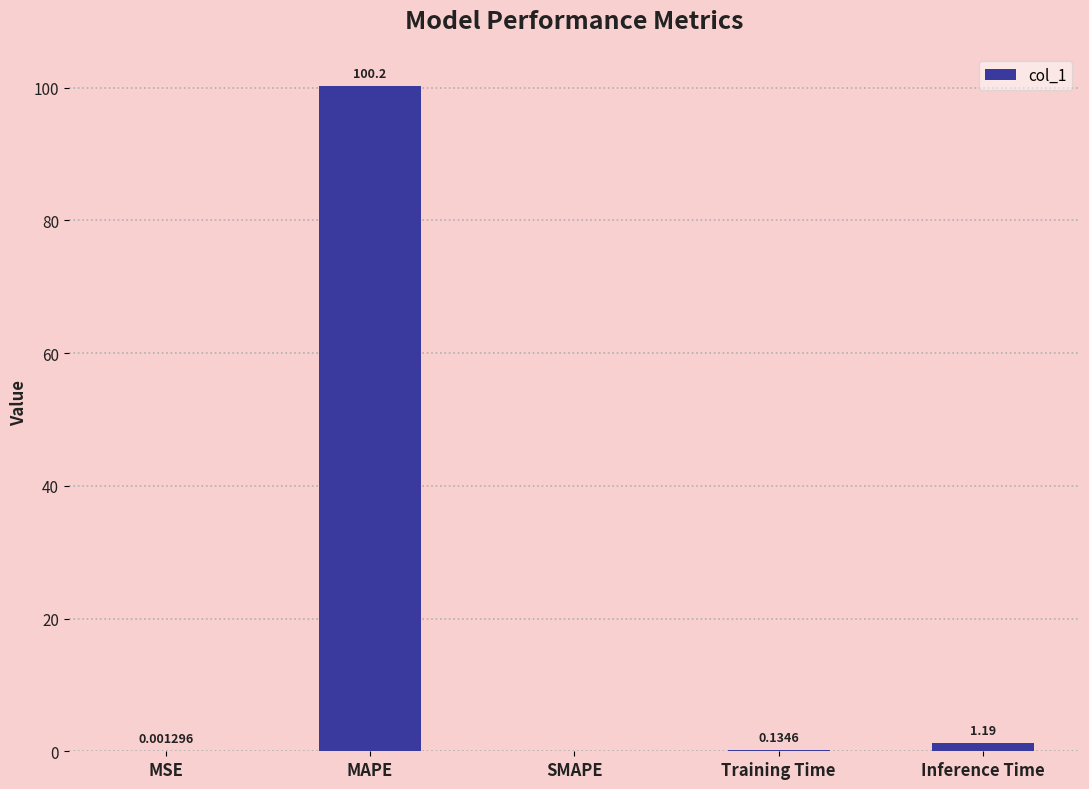

At which label is the value closest to 50?

Inference Time